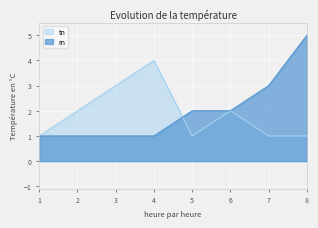

Reading left to right, what are all the values shown in this chart?

rn: 1=1	2=1	3=1	4=1	5=2	6=2	7=3	8=5
tn: 1=1	2=2	3=3	4=4	5=1	6=2	7=1	8=1